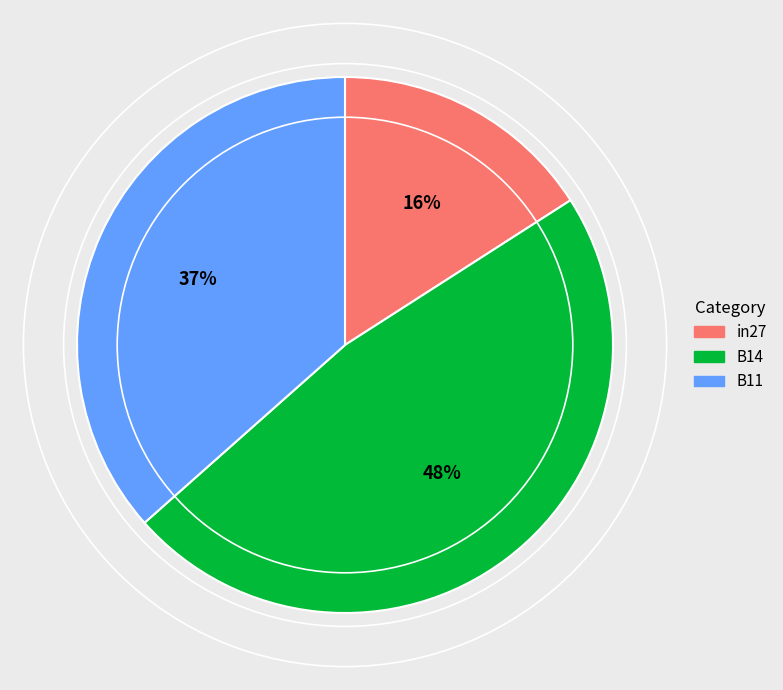

The B14 slice represents 48% of the pie. True or false?

True